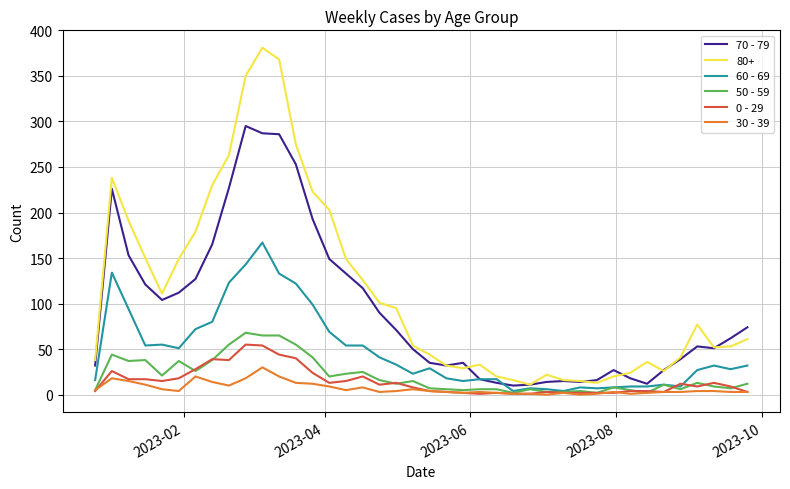

Which series has the largest total across all categories?

80+